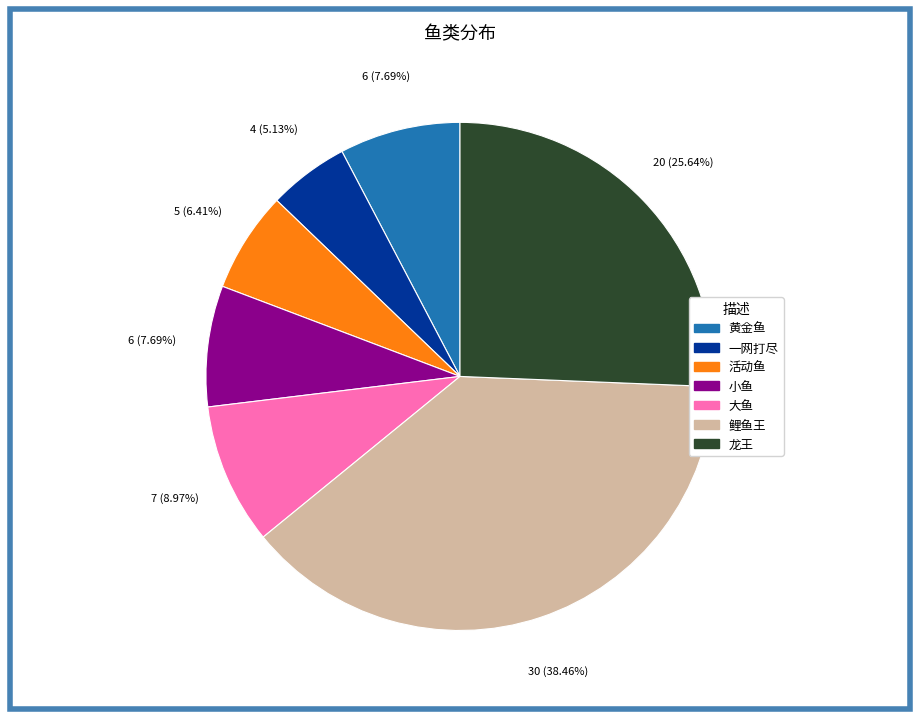

To the nearest percent, what is the difference between the largest and smallest slice percentages?

33%